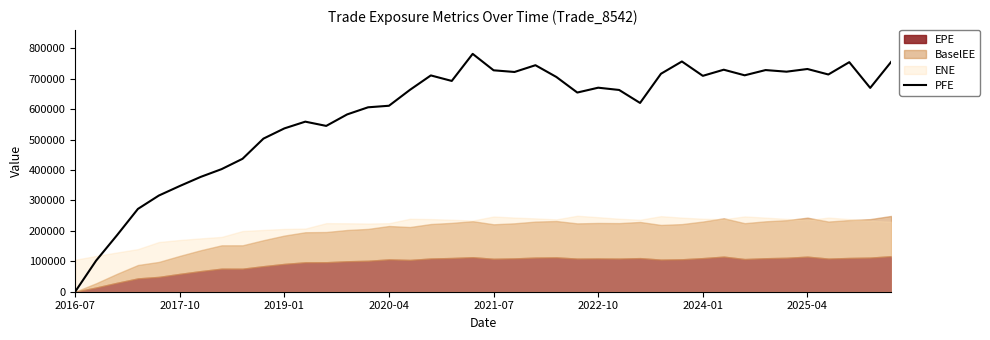

At which label does the data first exceed 669920?

17